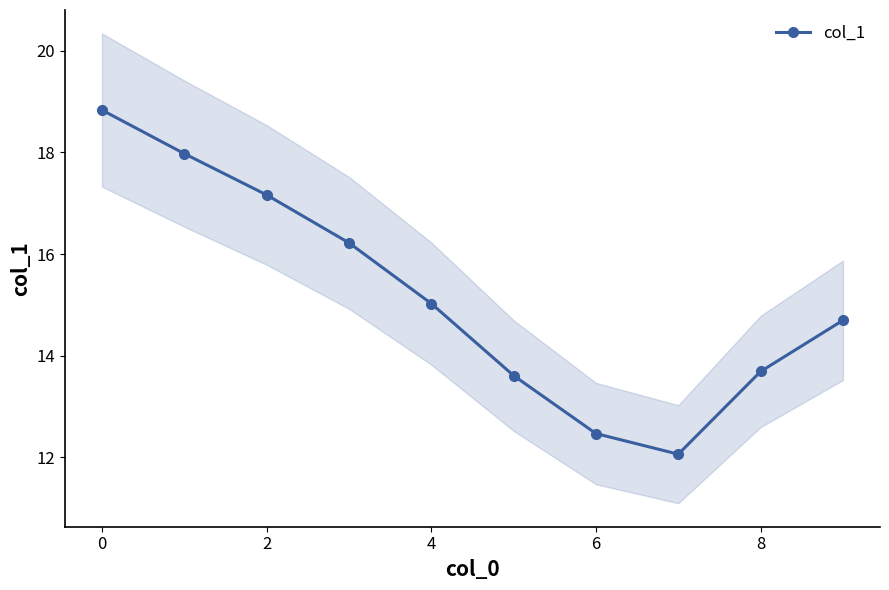

The chart shows a value of 8.4 at 7. True or false?

False